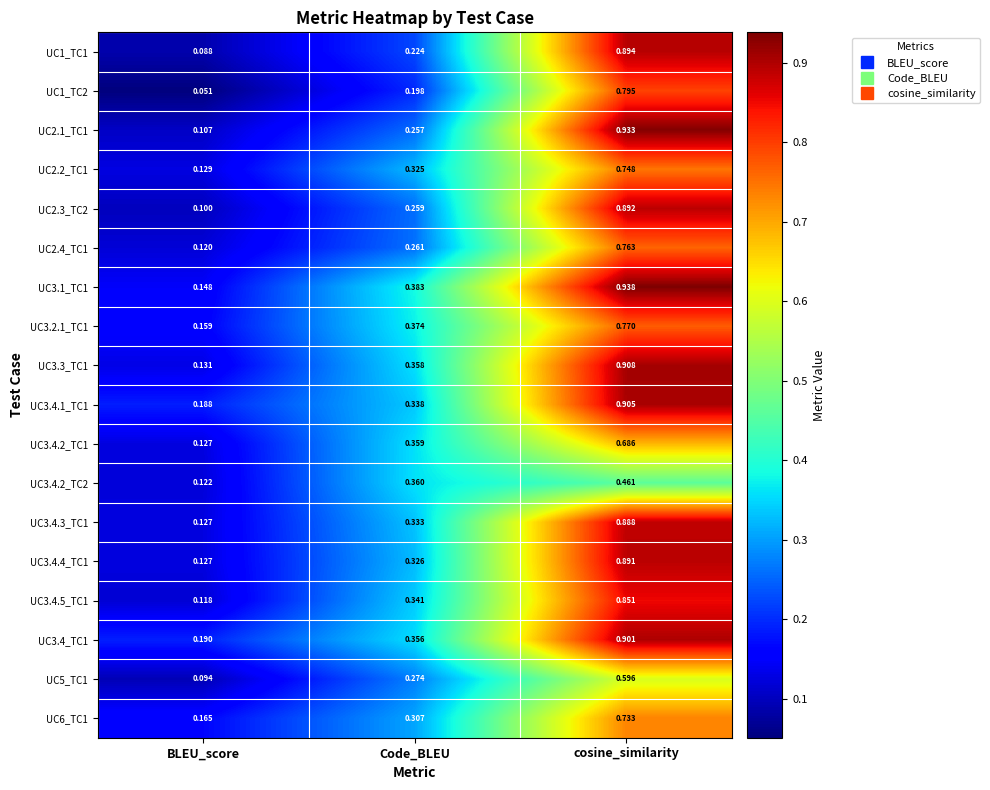

Count the number of data series in this chart.

18